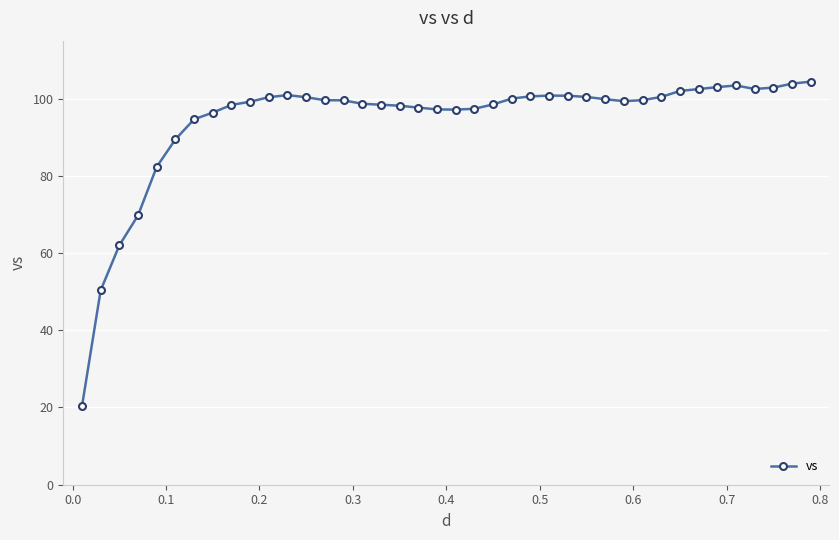

What is the difference between the maximum and minimum values?

84.1